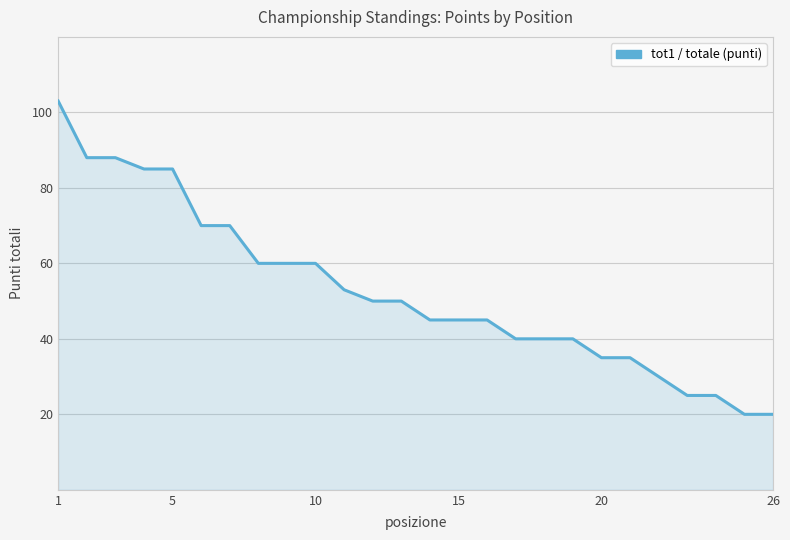

Reading right to left, extract all data points from this chart.

20	20	25	25	30	35	35	40	40	40	45	45	45	50	50	53	60	60	60	70	70	85	85	88	88	103